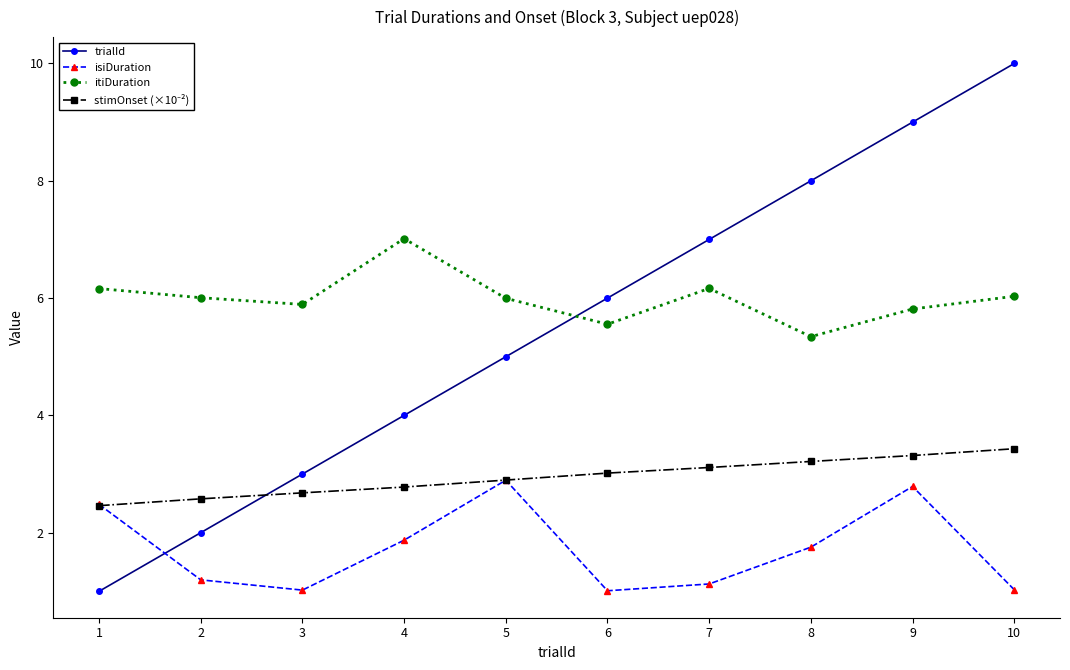

What is the value of the itiDuration point at the 5th from the left?

6.0